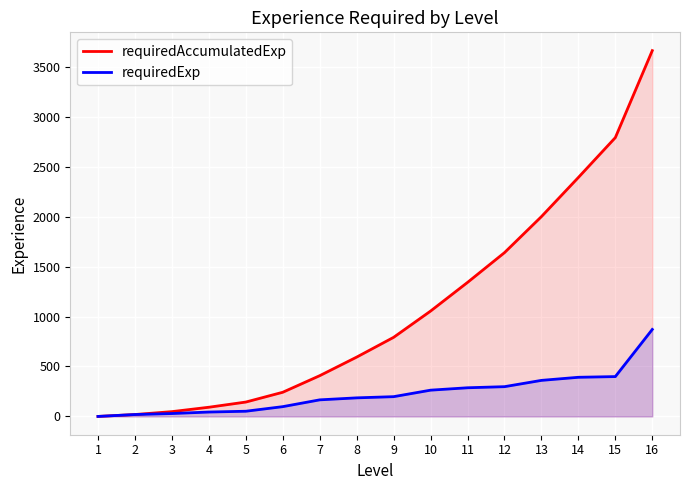

The requiredAccumulatedExp series shows 48 at 3. True or false?

True